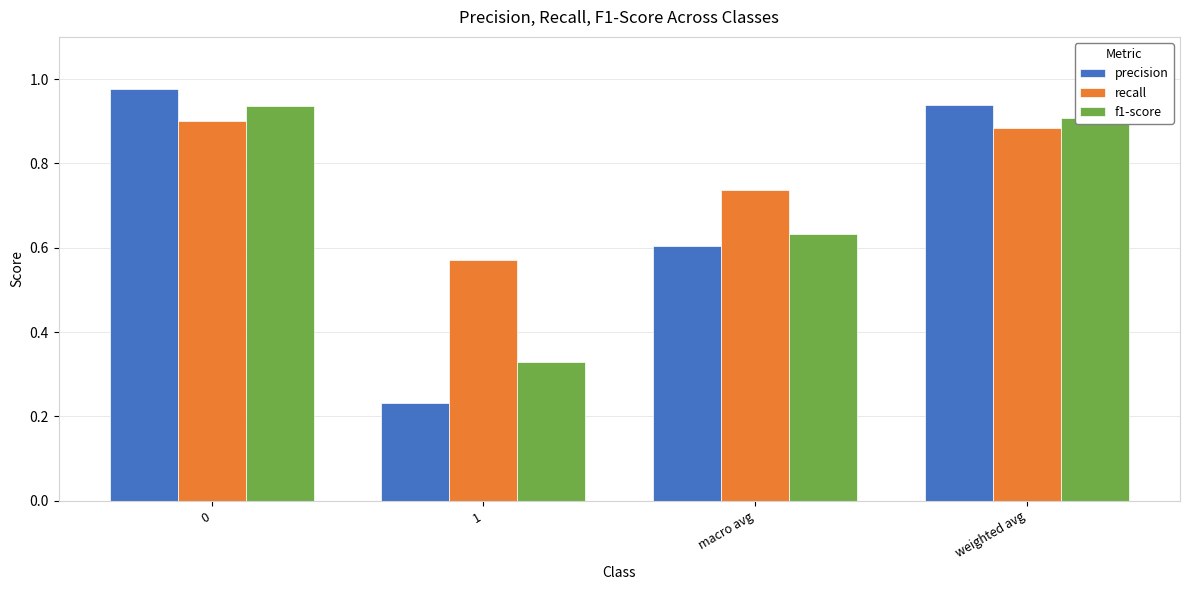

Is the value of recall at weighted avg greater than the value of f1-score at 0?

No